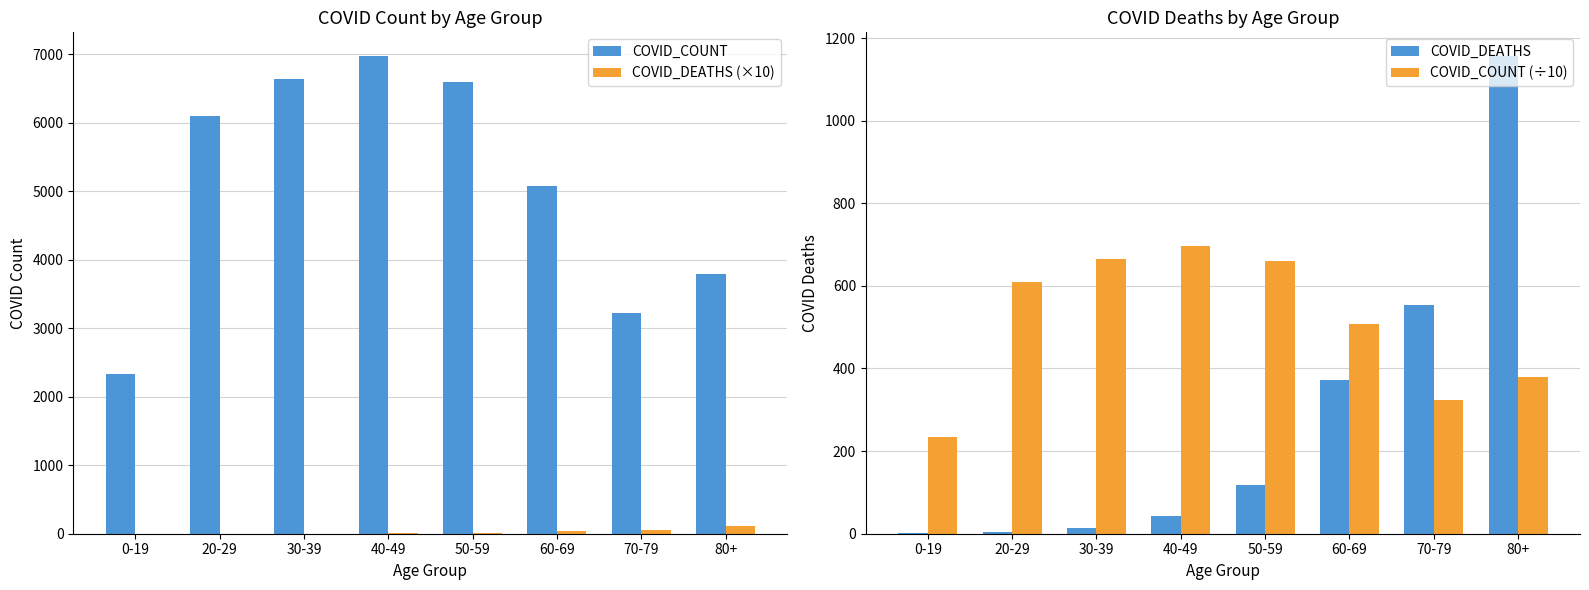

What are all the series names shown in the legend?

COVID_COUNT, COVID_DEATHS (×10), COVID_DEATHS, COVID_COUNT (÷10)